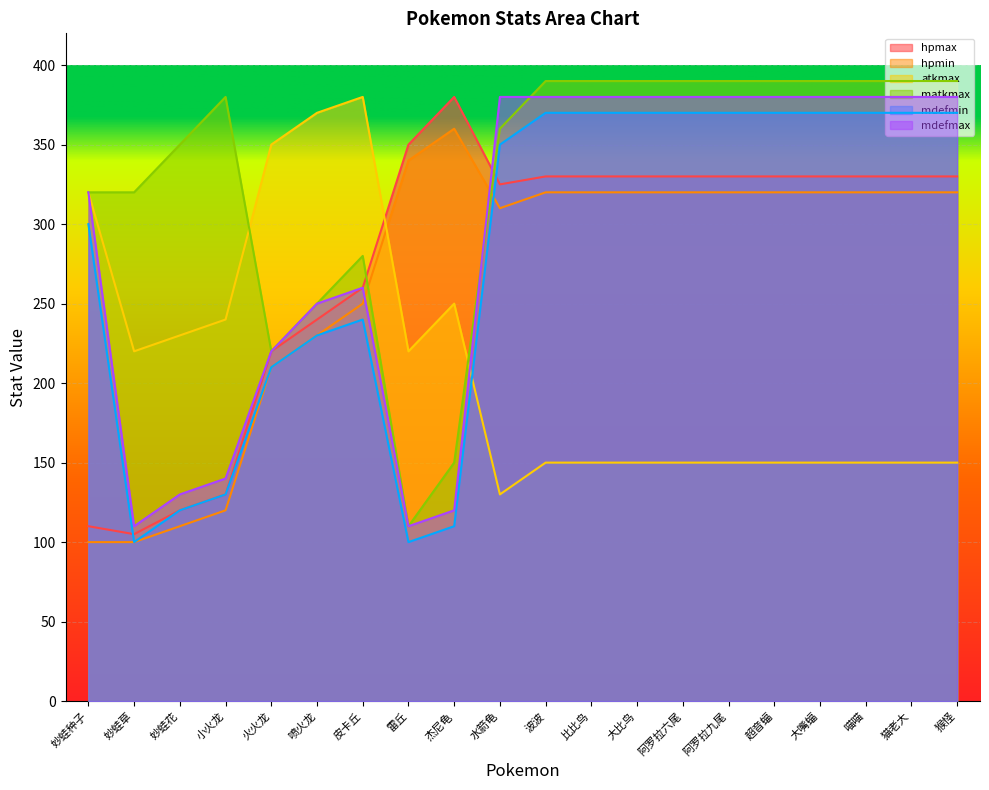

What is the label of the 20th point from the left?

猴怪